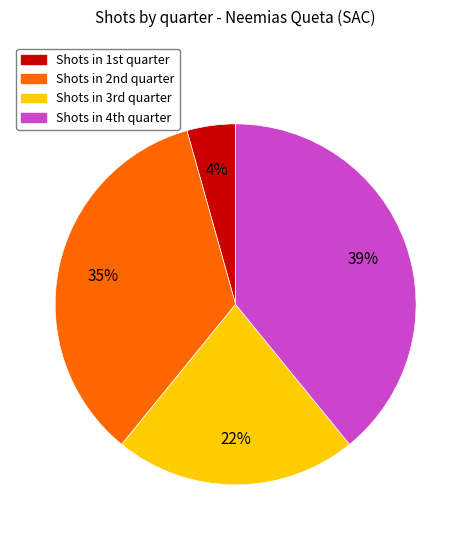

Is there any slice that represents more than half of the pie?

No